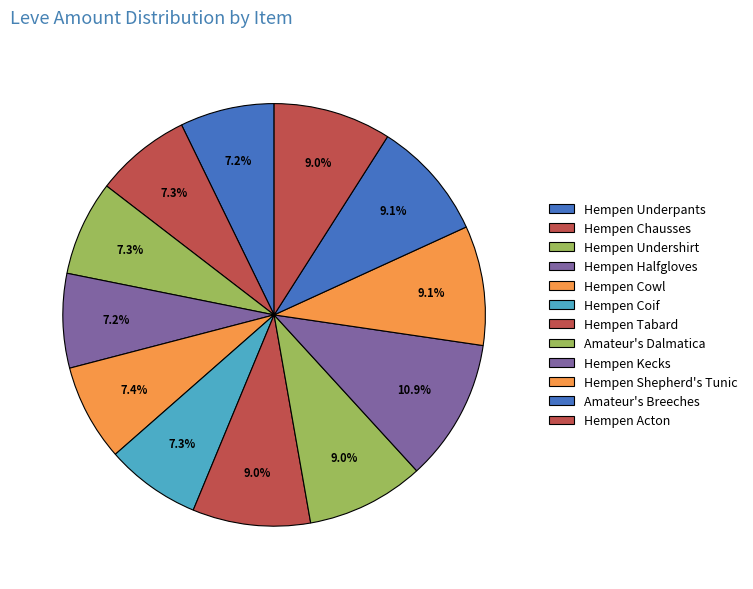

Which slice is the smallest?

Hempen Underpants